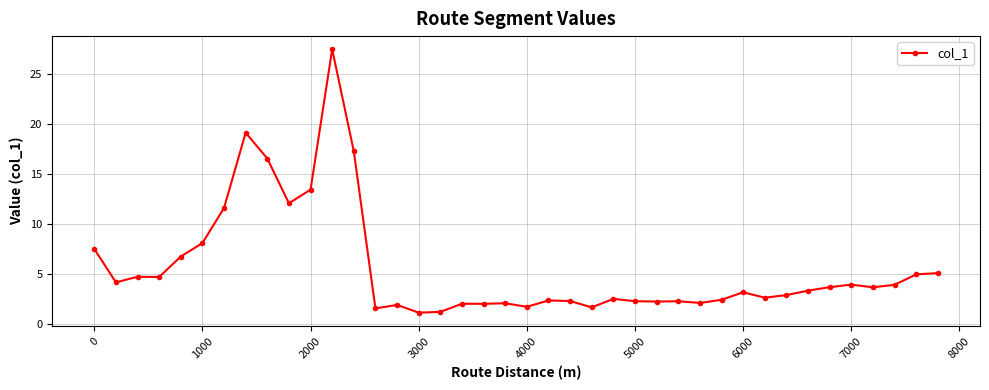

What is the value of the 24th point from the left?

1.7